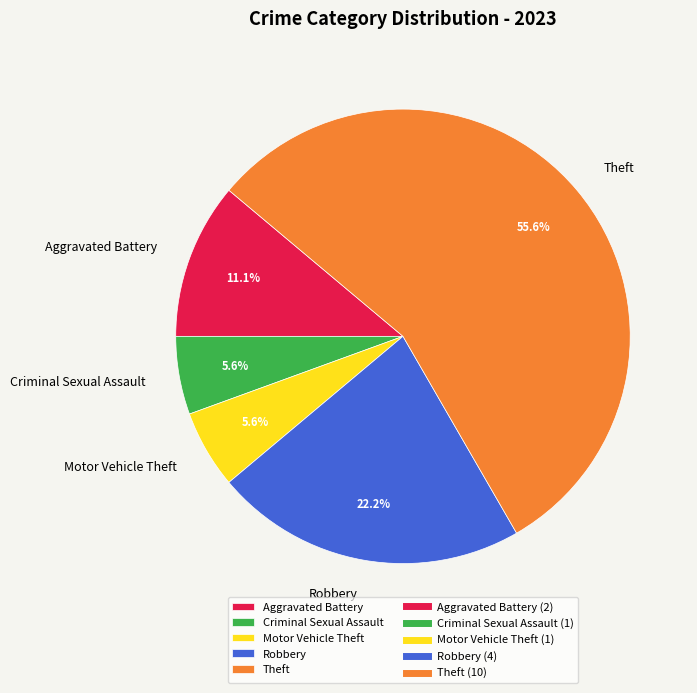

True or false: Aggravated Battery accounts for 21% of the total.

False